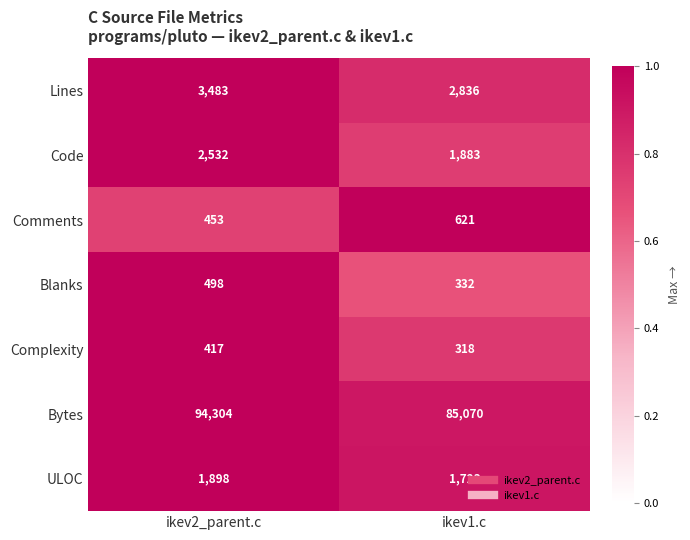

What is the difference between the maximum and minimum values in the Bytes series?

9234